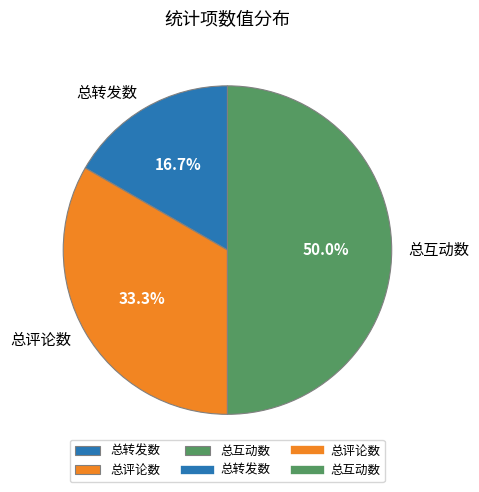

Count the number of slices in the pie.

3